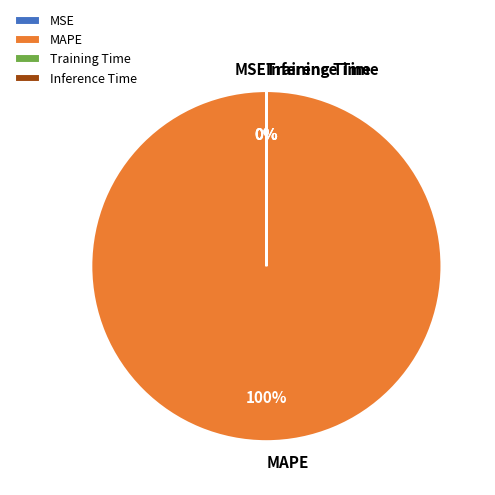

What portion of the pie excludes Training Time?

100.0%